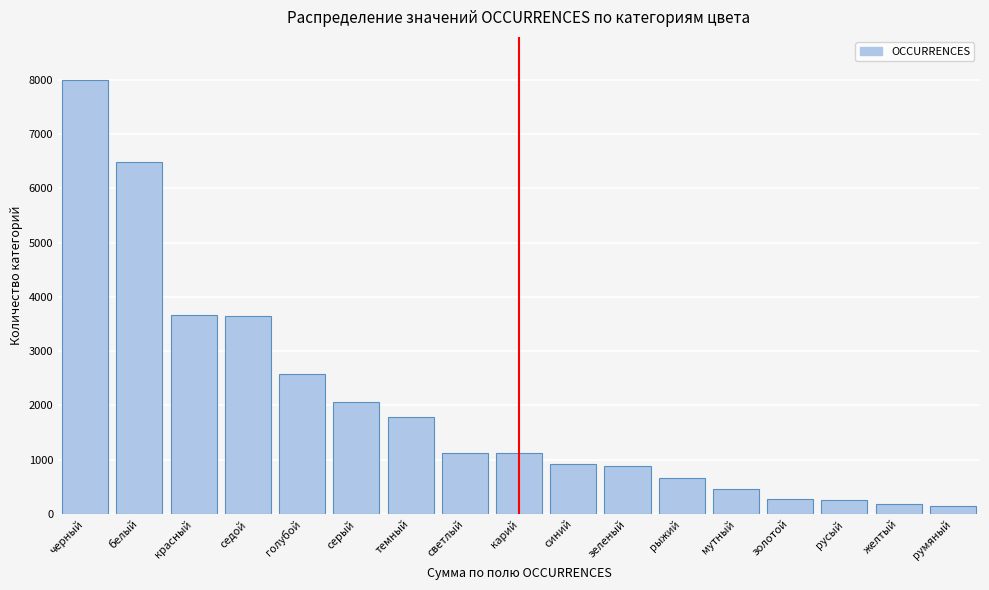

Between белый and русый, which is larger?

белый